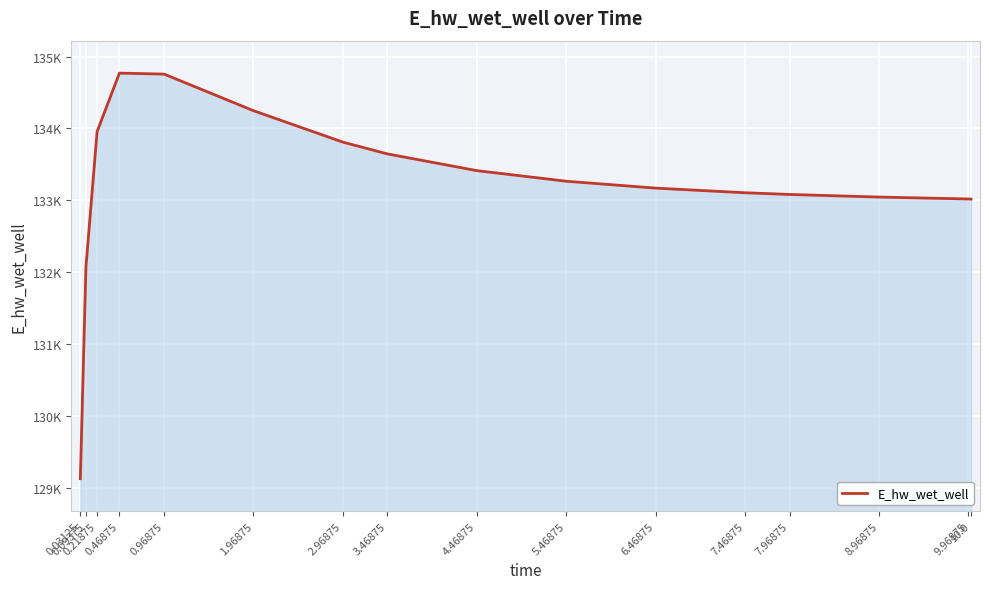

Is this an area chart (filled region under the line)?

Yes